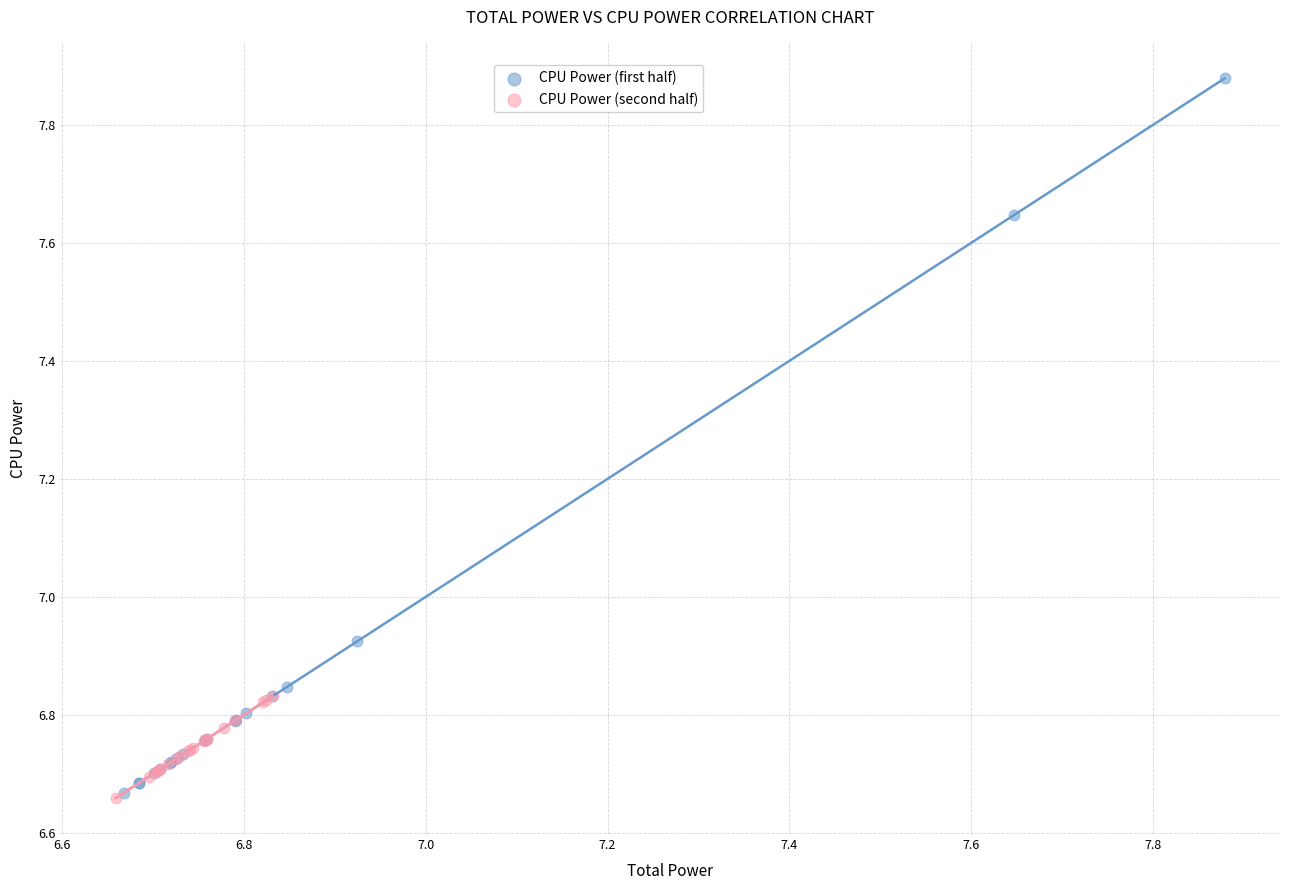

Which series has the widest spread of Y values?

CPU Power (first half)